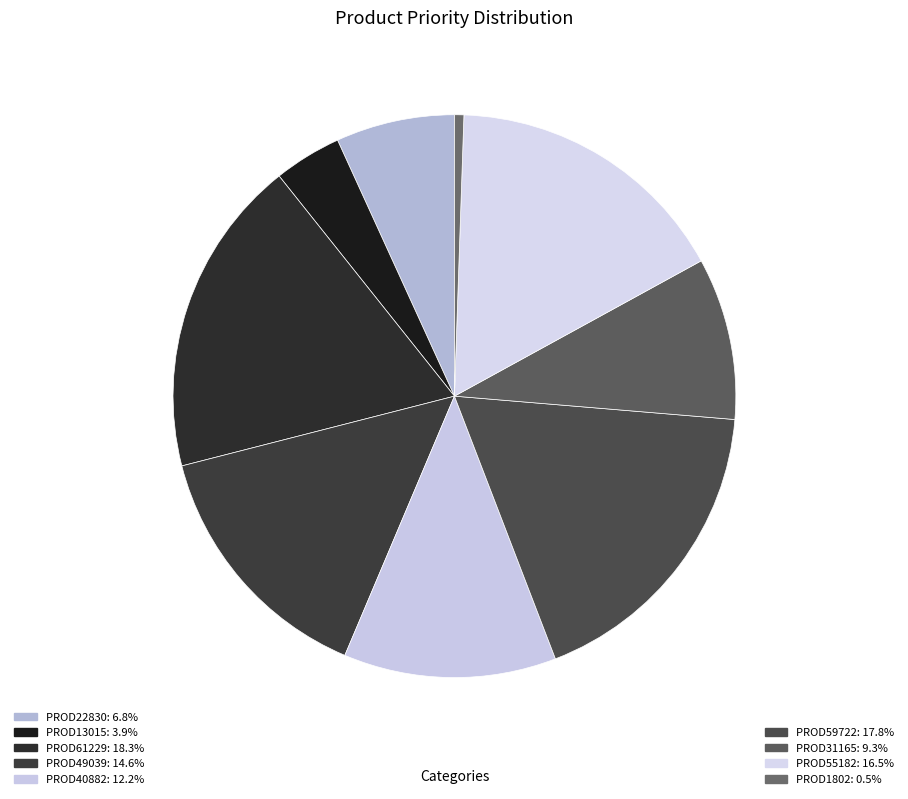

Approximately how many times larger is the value at PROD59722 compared to PROD22830?

2.6